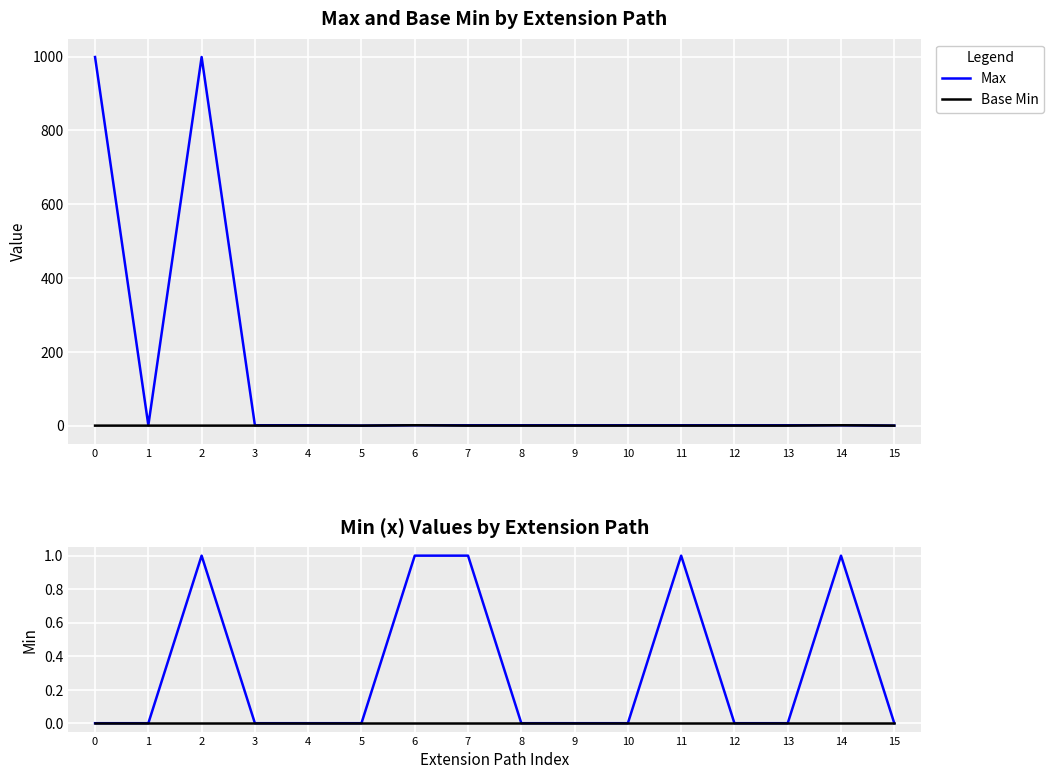

At which category does Base Min reach its first local peak?

6